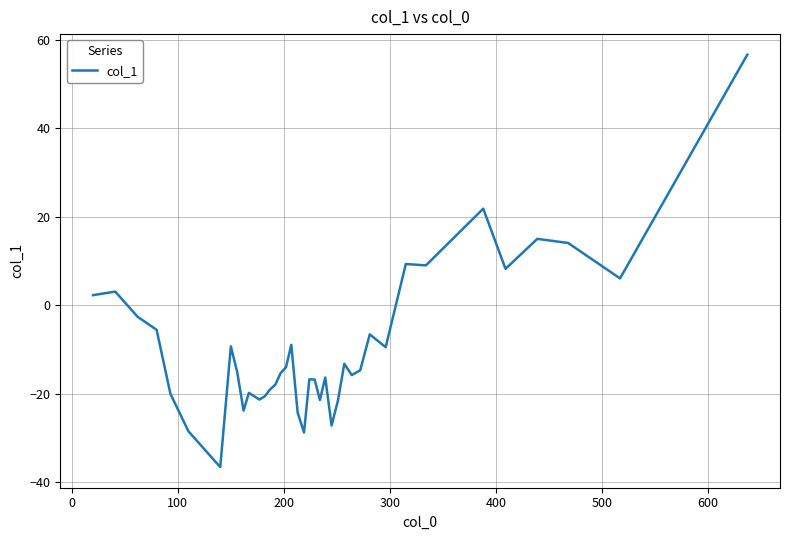

What is the difference between the maximum and minimum values?

93.2